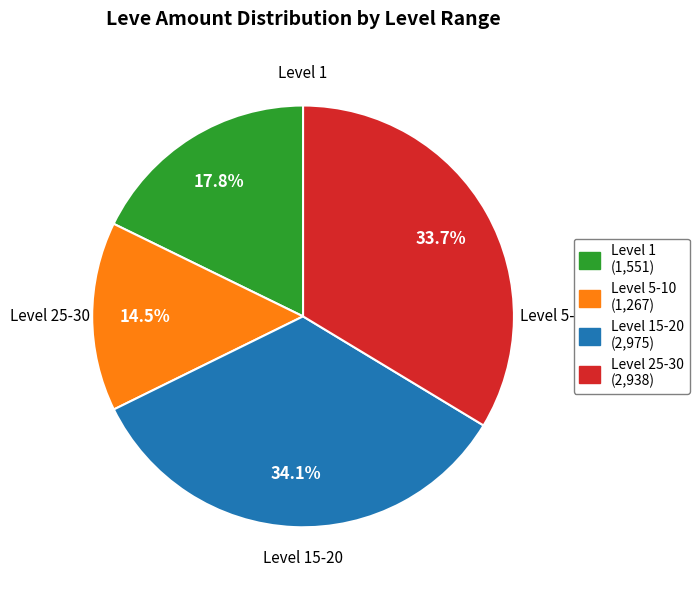

Does any single category account for the majority?

No